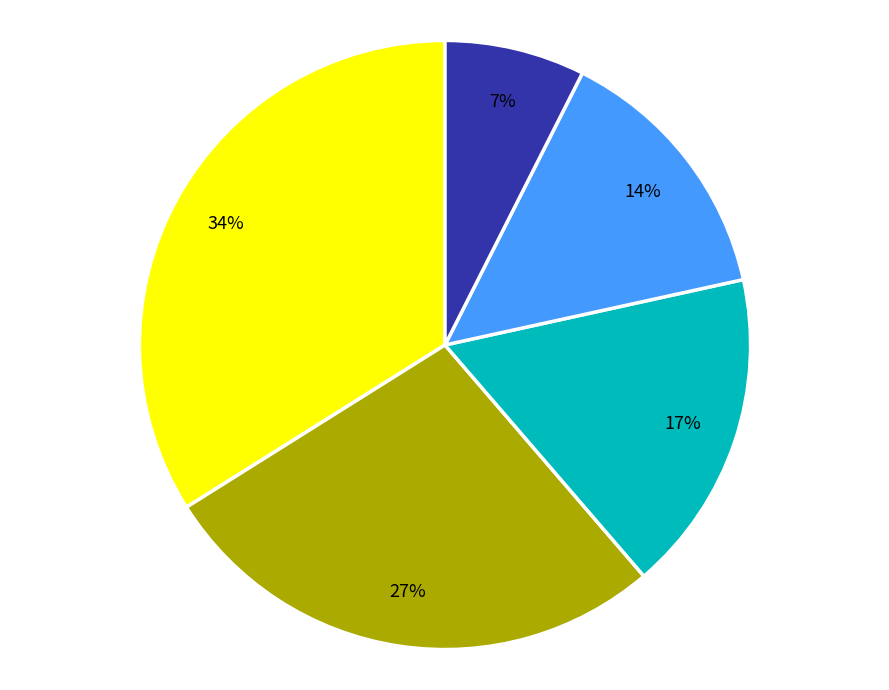

Is there any slice that represents more than half of the pie?

No